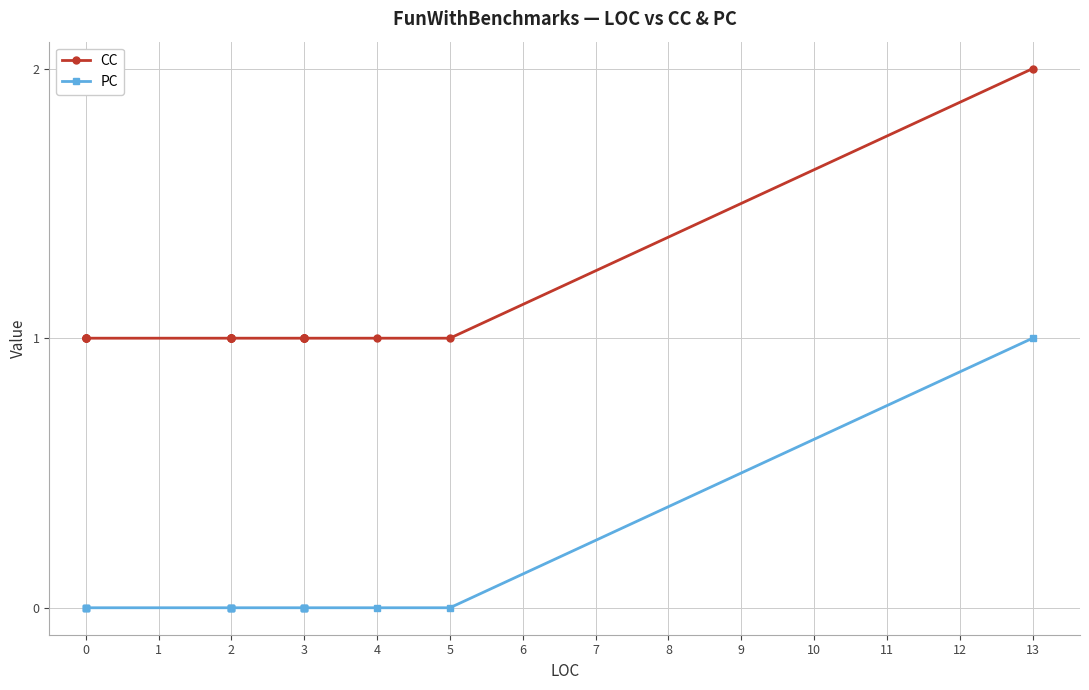

Is the value of CC at 5 greater than the value of PC at 0?

Yes